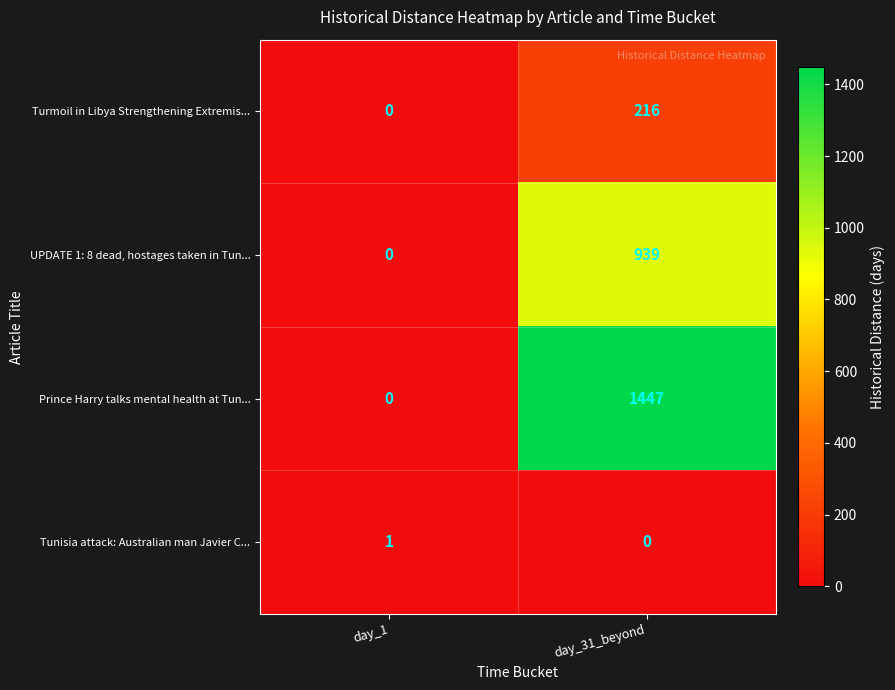

True or false: UPDATE 1: 8 dead, hostages taken in Tun... has a value of -319 at day_1.

False